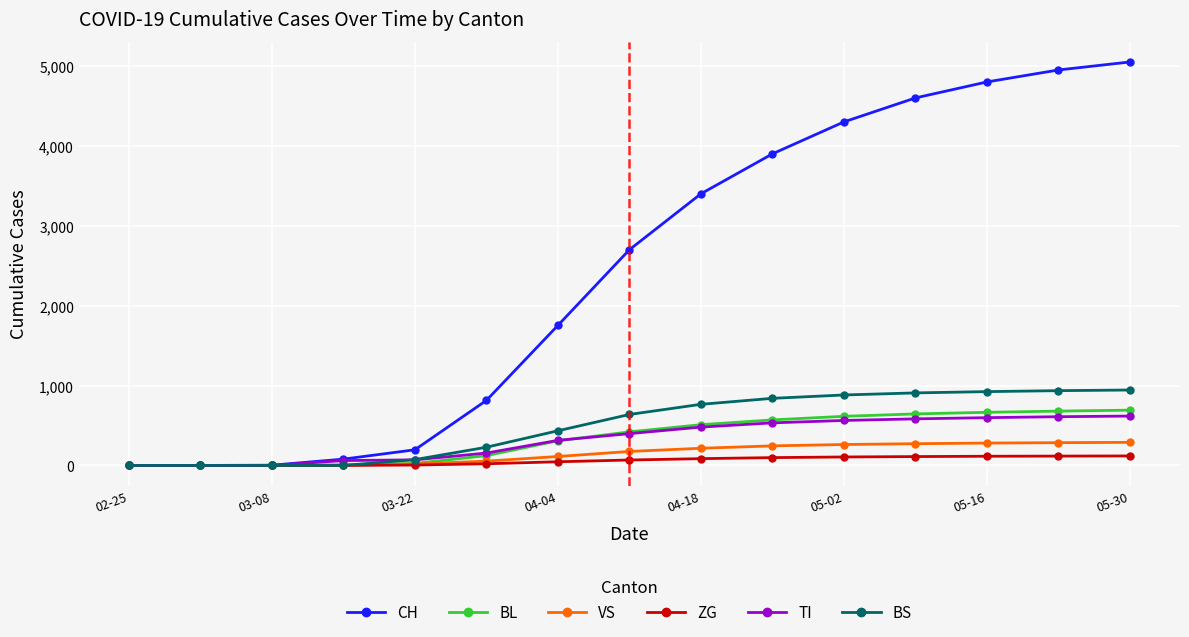

Which series has the largest total across all categories?

CH